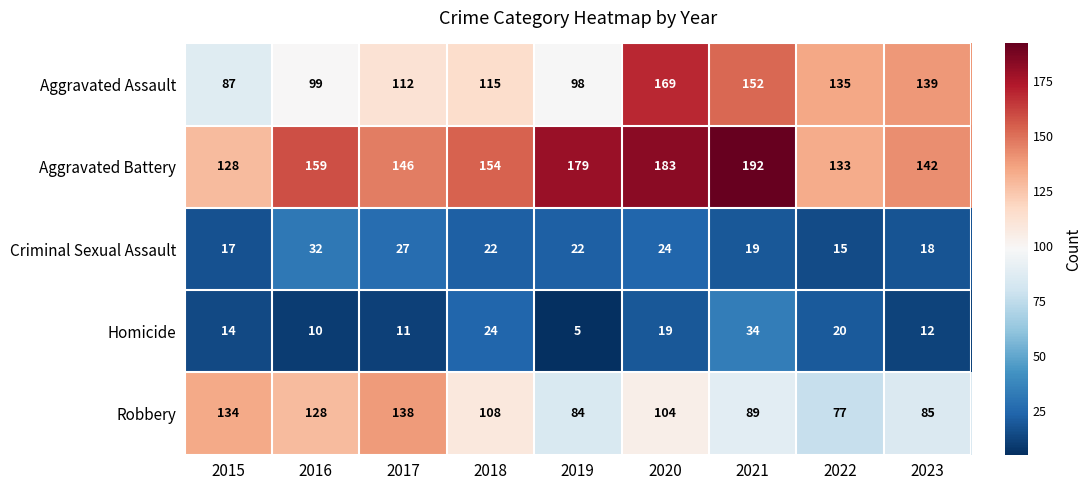

What is the approximate value of Aggravated Battery at 2015?

128